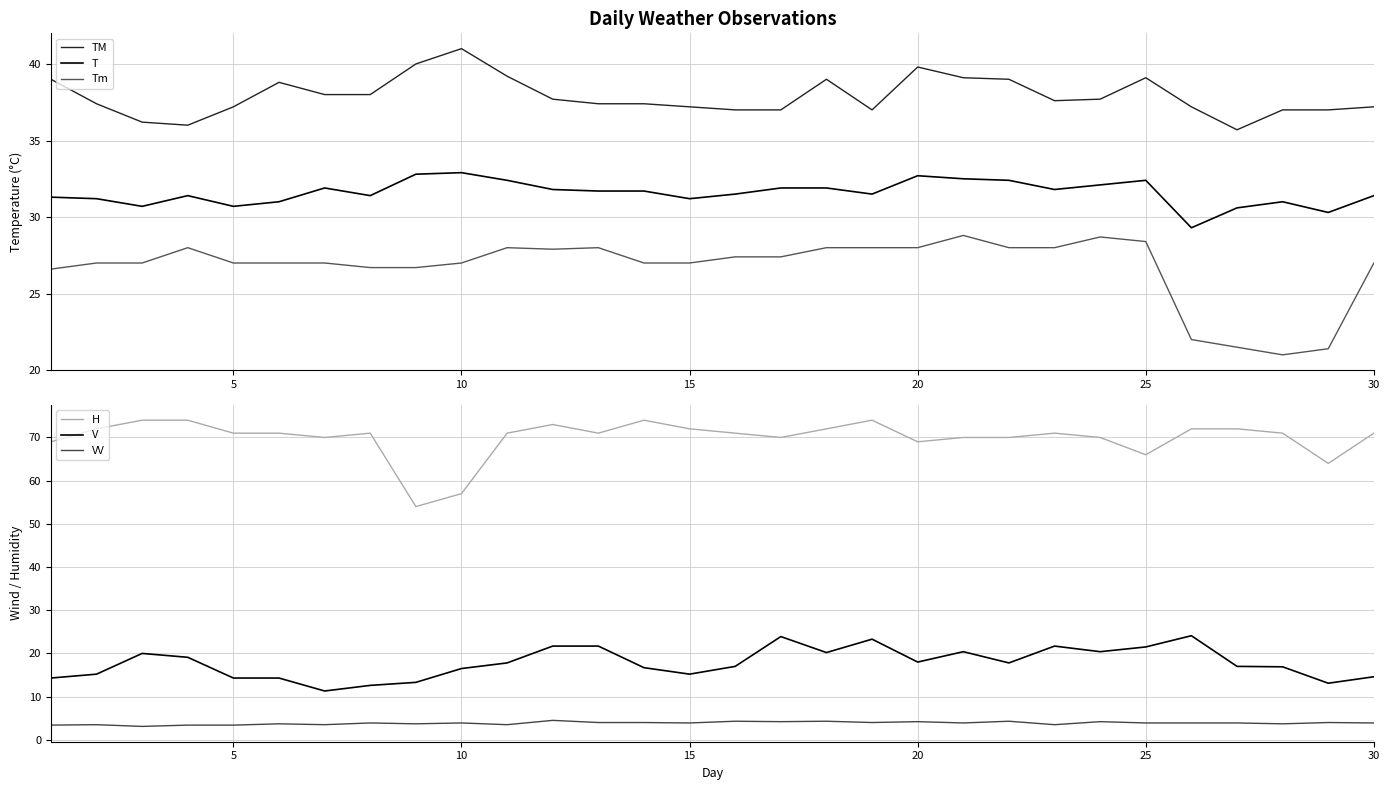

What is the difference between the maximum and minimum values in the H series?

20.0